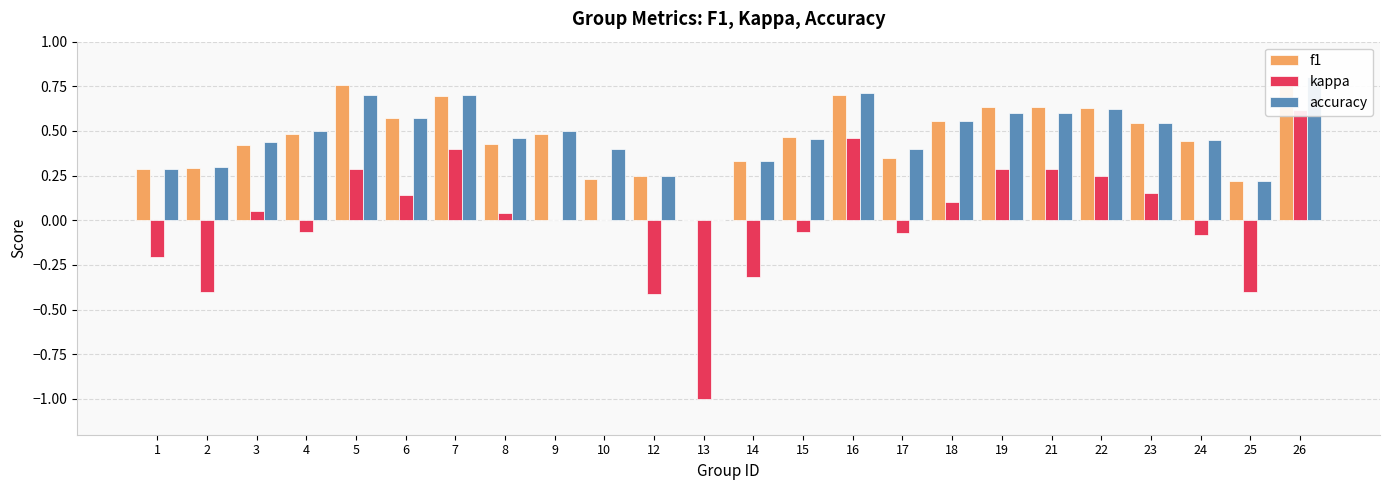

Which has a higher value, 14 or 8?

8